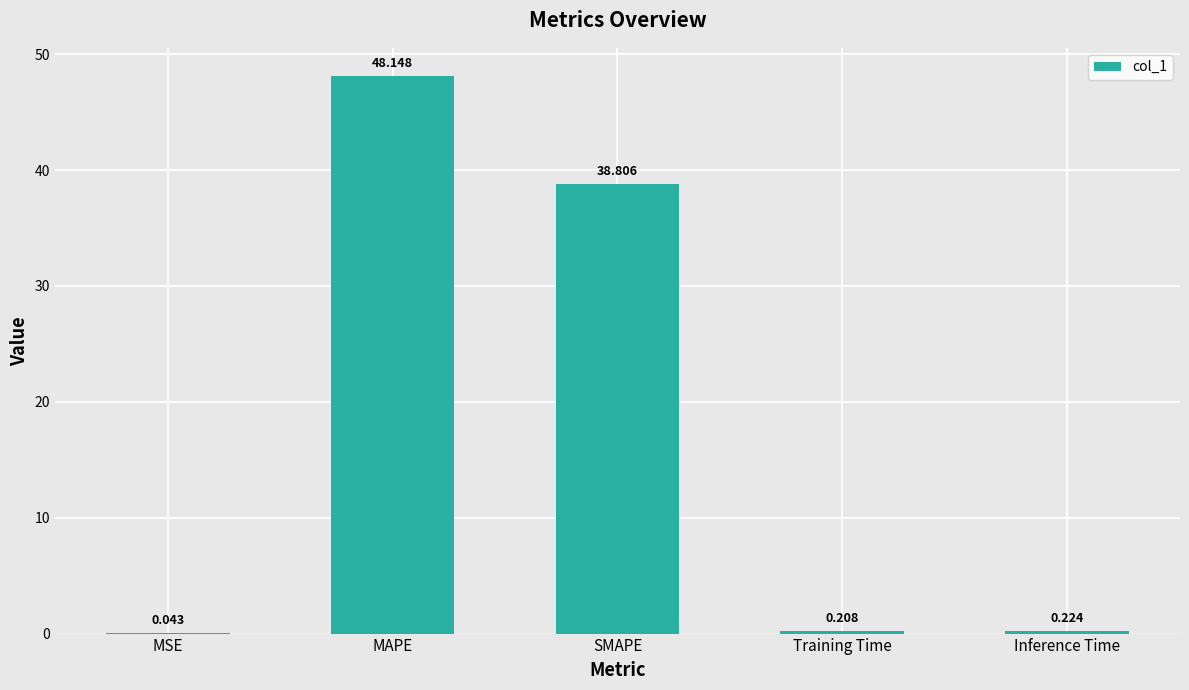

What is the average value?

17.5